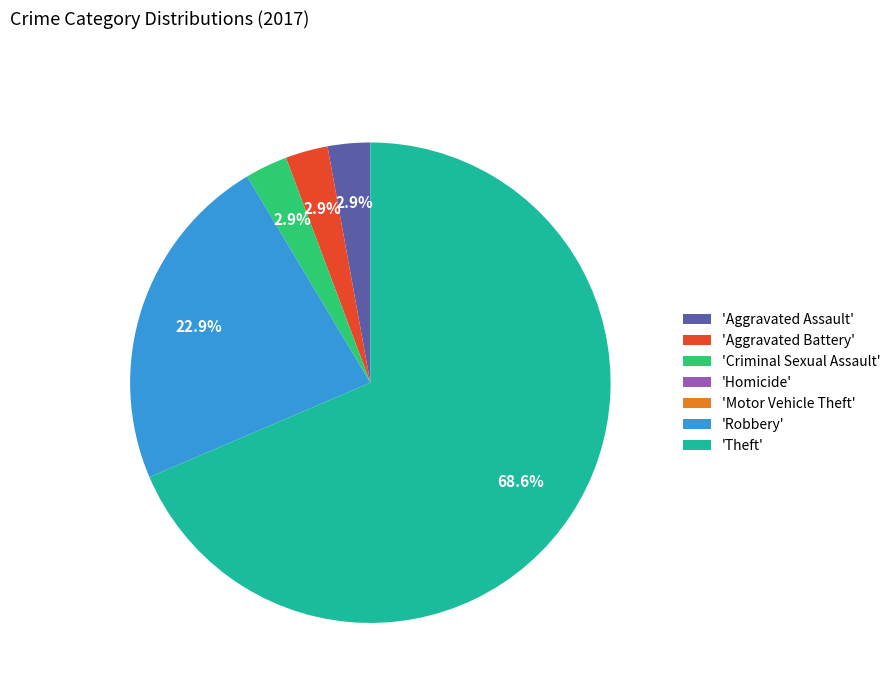

Which has a higher value, 'Aggravated Assault' or 'Robbery'?

'Robbery'